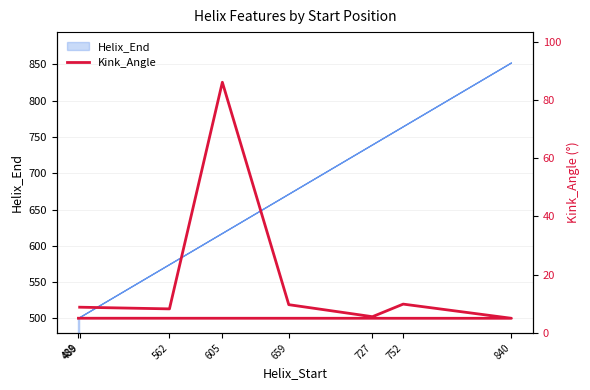

Does the chart display data point markers on the line(s)?

No